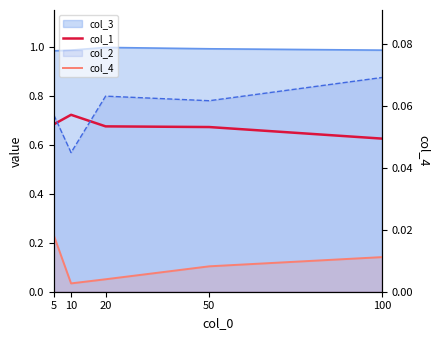

What is the value of the col_1 point at the 4th from the left?

0.7